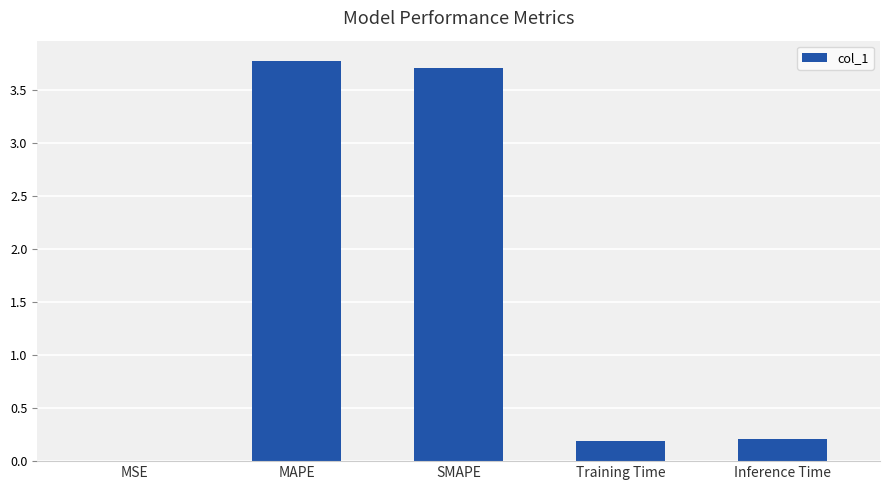

Which has a higher value, Training Time or SMAPE?

SMAPE